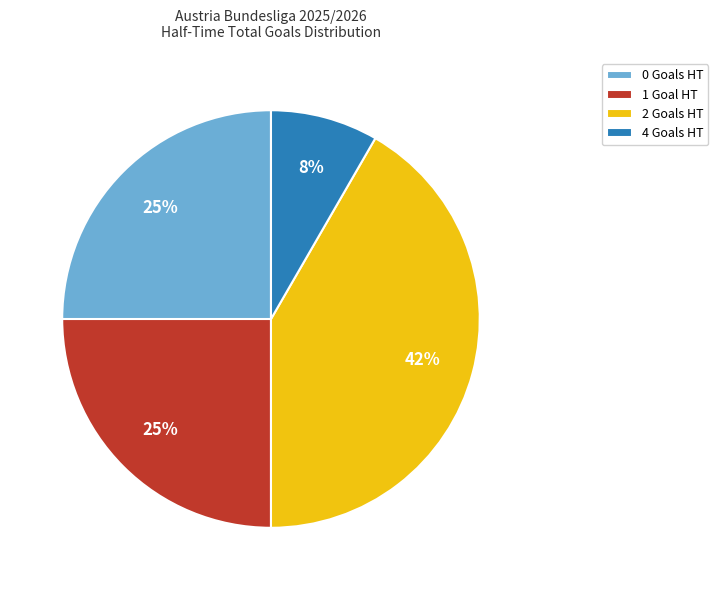

True or false: 4 Goals HT accounts for 17% of the total.

False